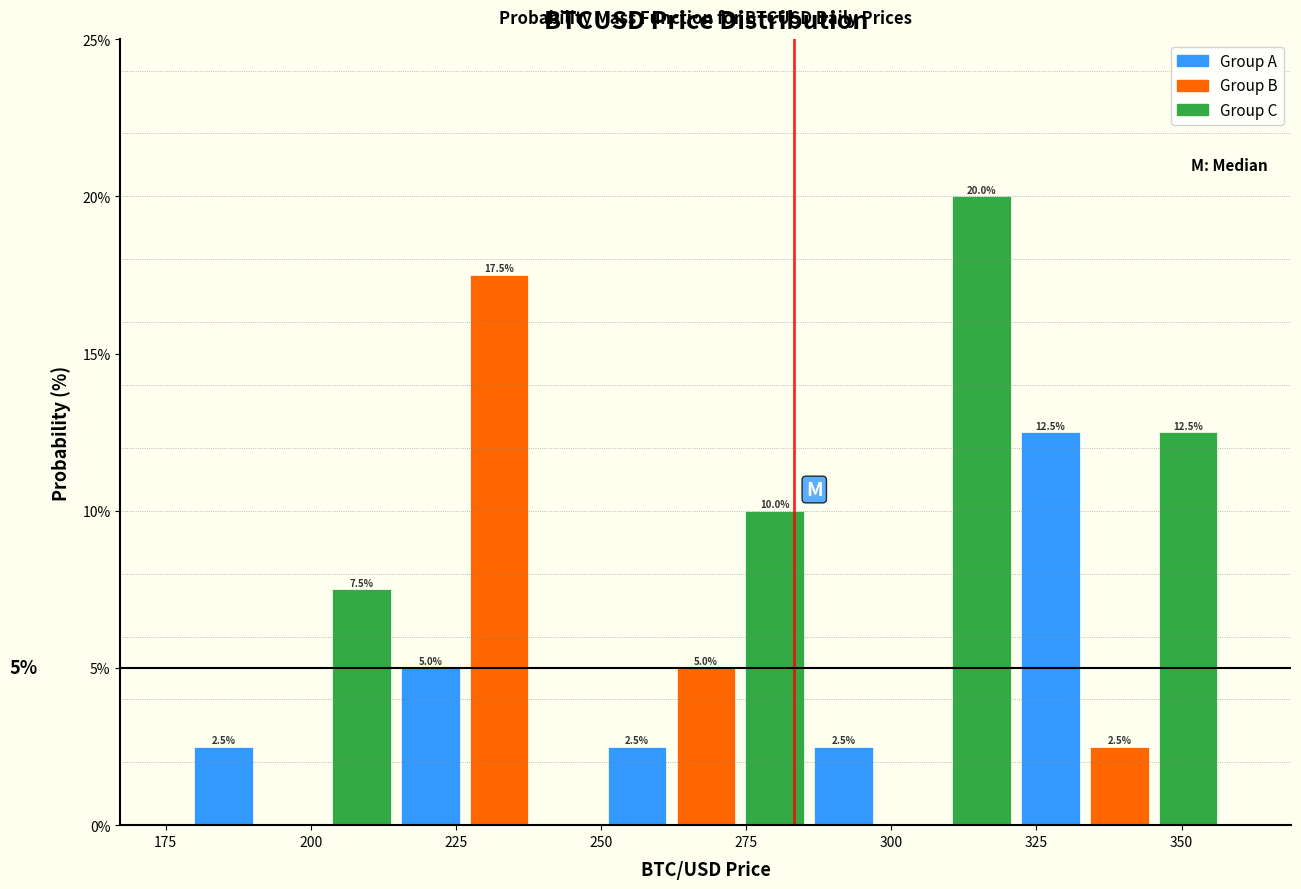

Around what value on the x-axis is the tallest bar? Give the approximate position of its centre, as read against the axis.

315